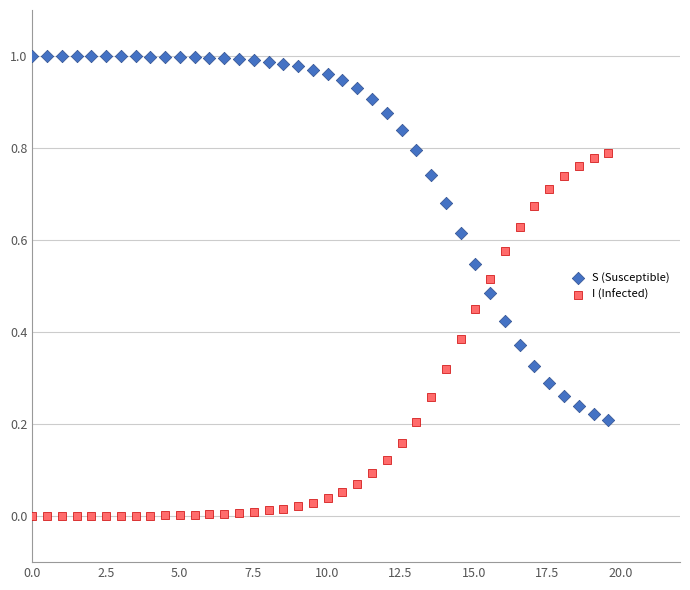

Which series reaches the maximum Y coordinate?

S (Susceptible)